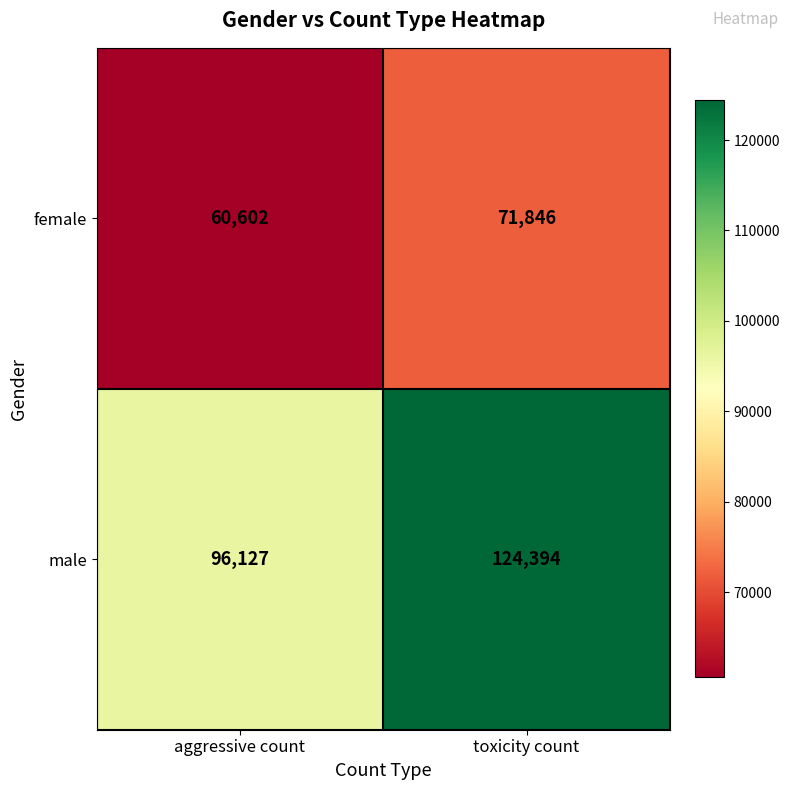

Reading right to left, what are all the values shown in this chart?

female: toxicity count=71846	aggressive count=60602
male: toxicity count=124394	aggressive count=96127